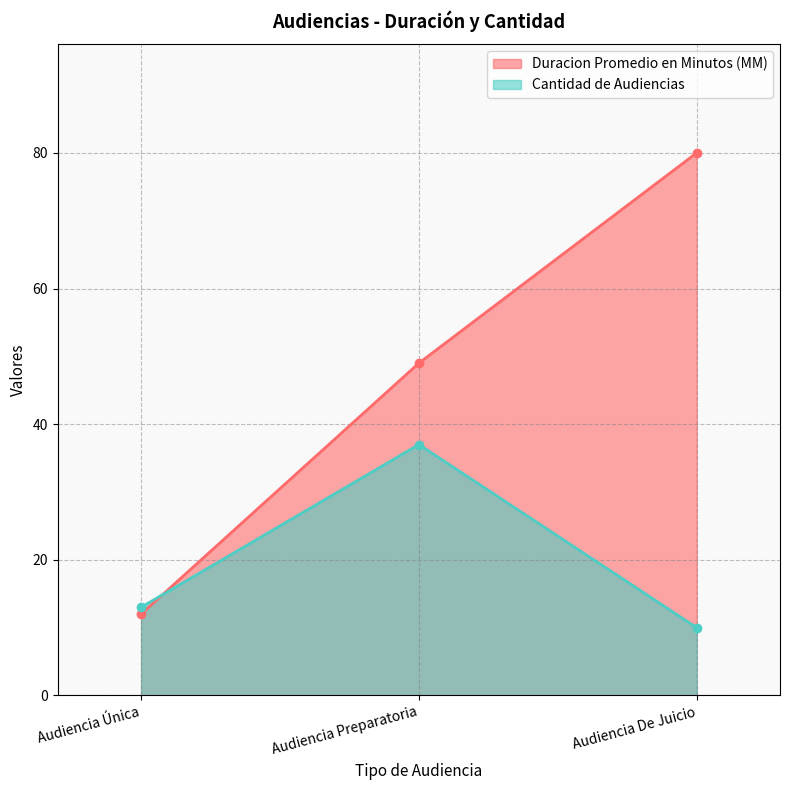

Which label corresponds to the smallest value in the chart?

Audiencia De Juicio